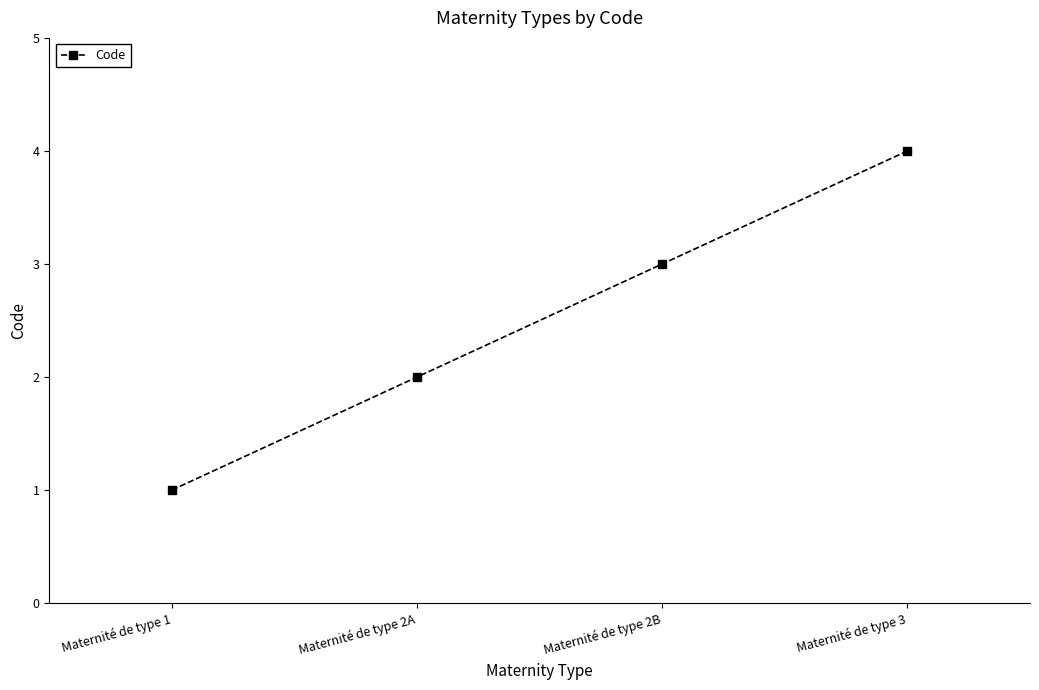

How many series are shown in this chart?

1